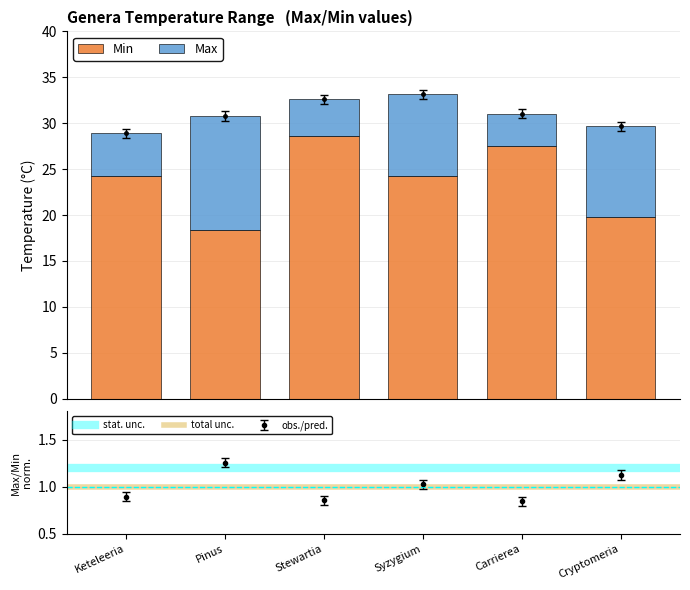

What is the value of the 2nd bar from the left?

18.4